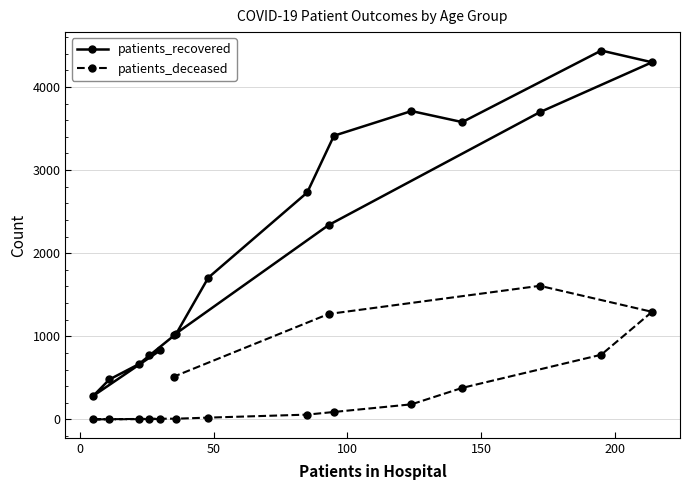

Which series has the largest total across all categories?

patients_recovered